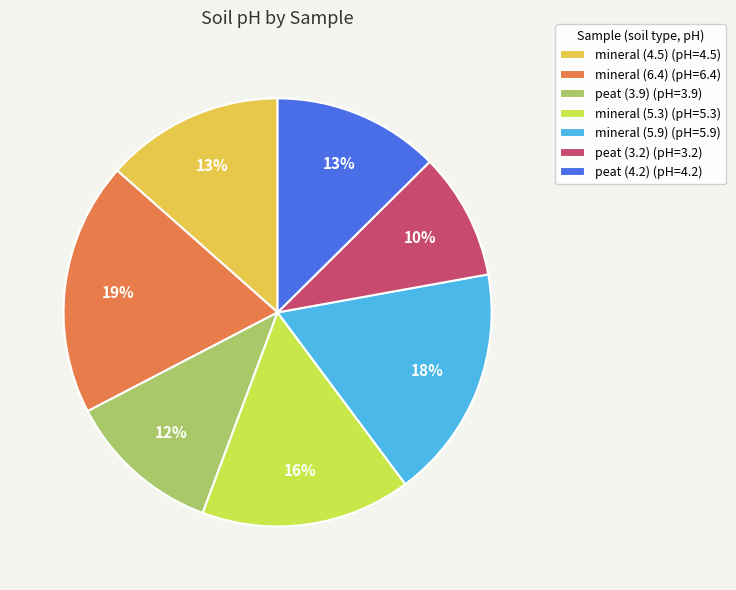

To the nearest percent, what is the average slice percentage?

14%